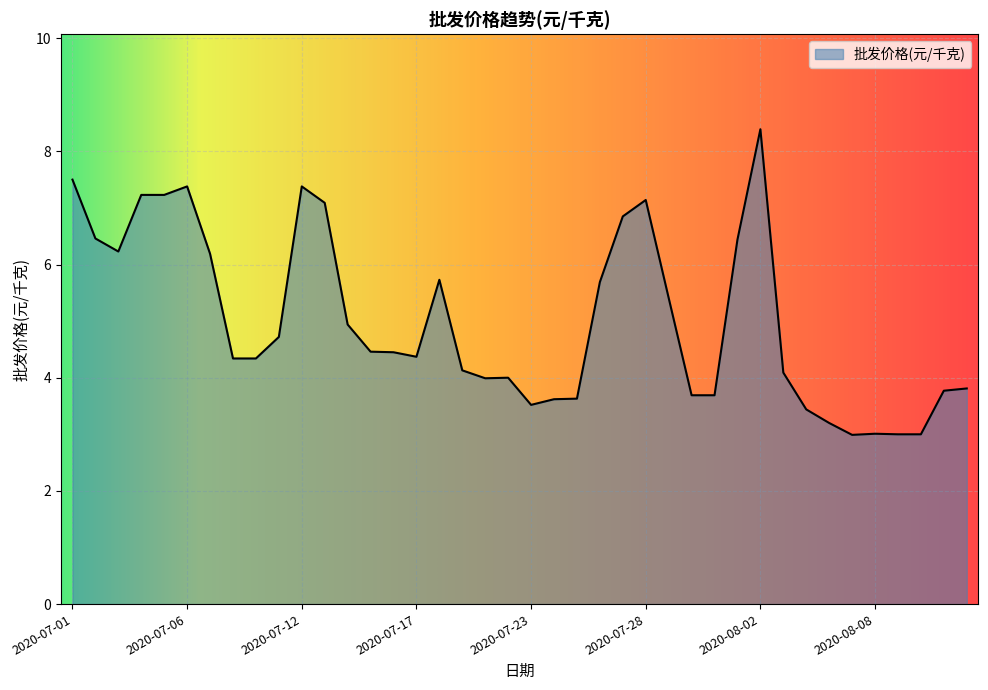

What is the difference between the maximum and minimum values?

5.4